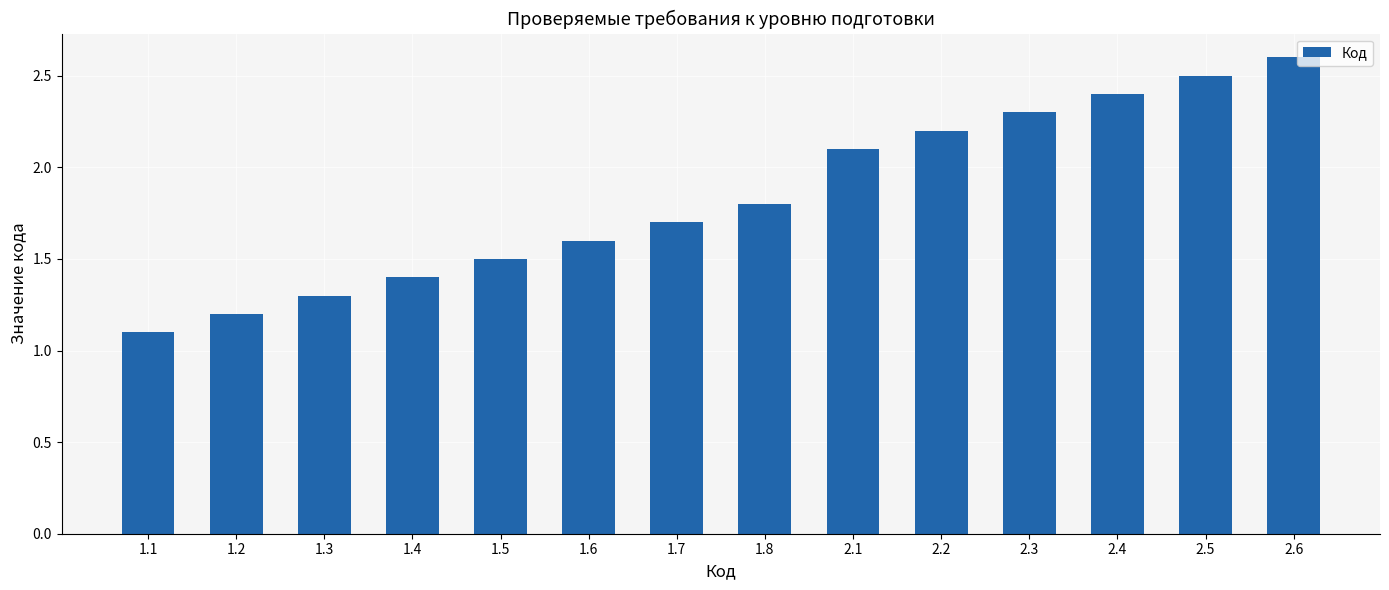

What is the greatest value displayed?

2.6